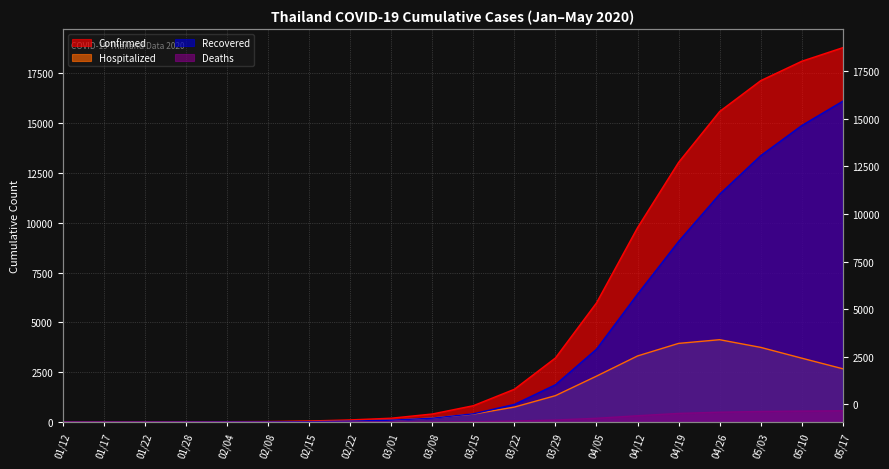

Is the value of Deaths at 04/19 greater than the value of Confirmed at 02/15?

Yes